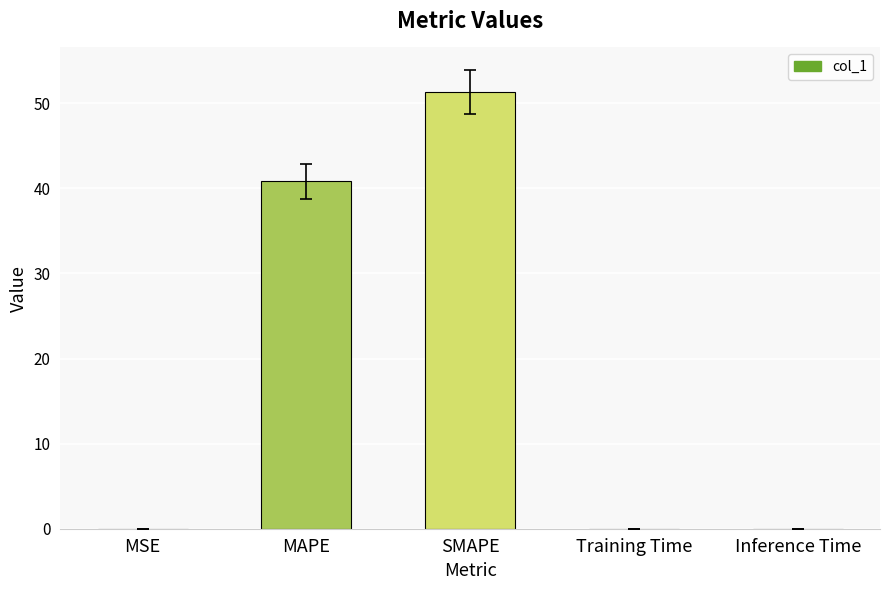

What is the greatest value displayed?

51.3